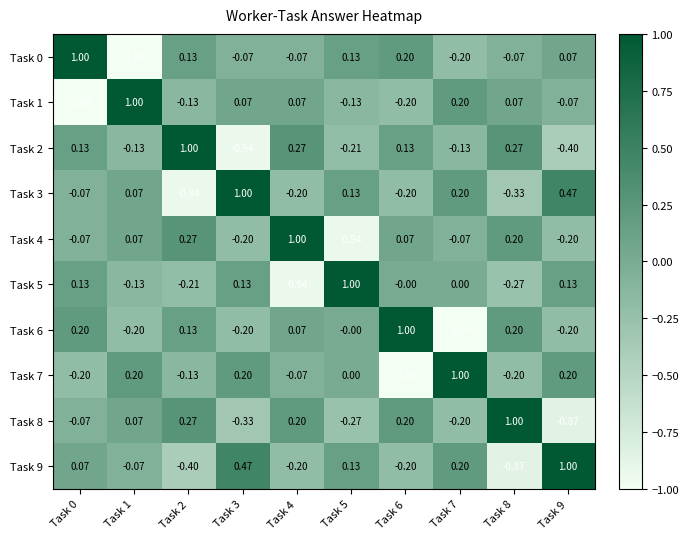

Is the value of Task 6 at Task 9 greater than the value of Task 1 at Task 2?

No